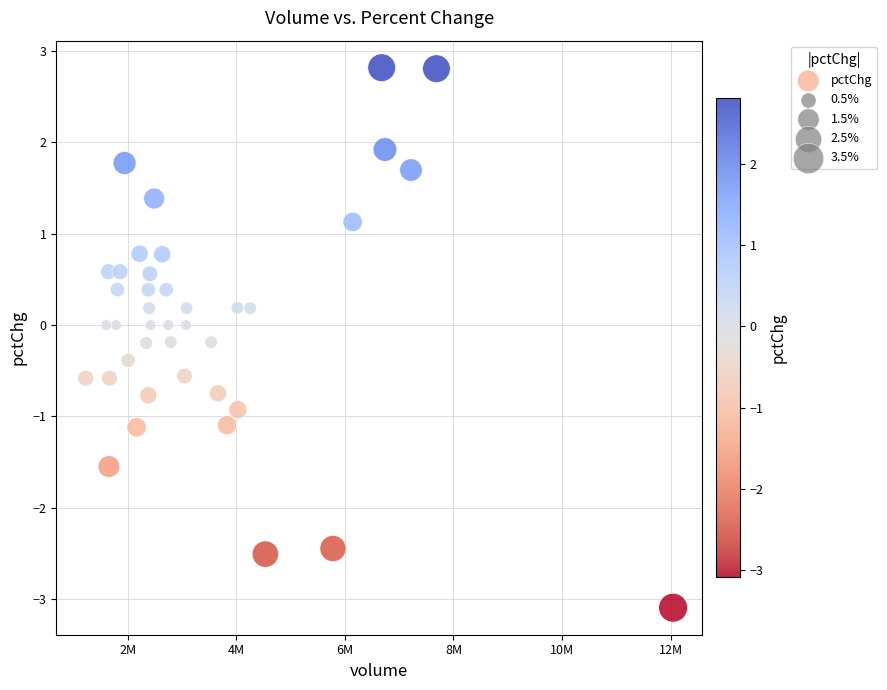

What is the range of Y values (max minus min)?

5.9